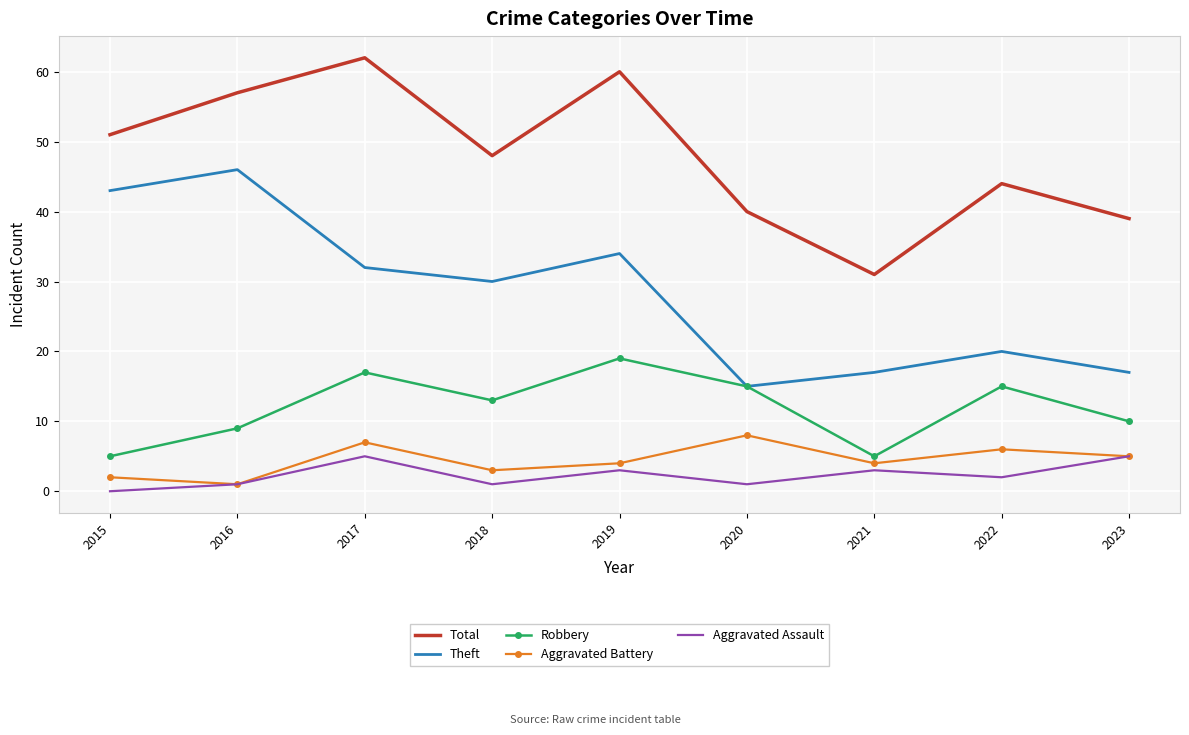

What is the maximum value shown in the chart?

62